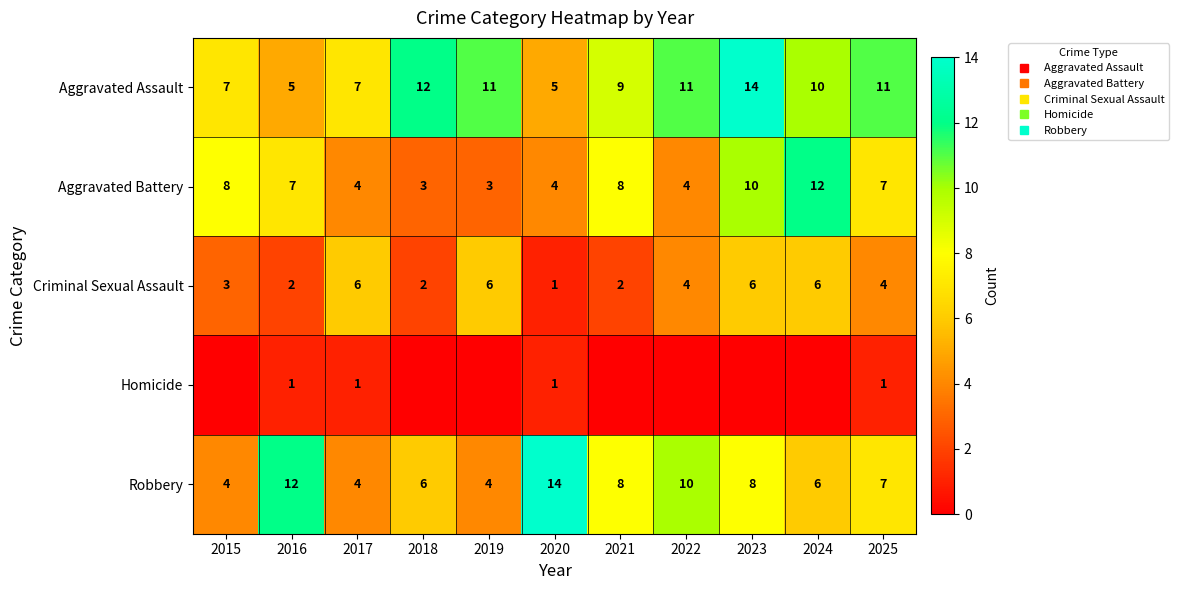

Which series has the largest total across all categories?

Aggravated Assault